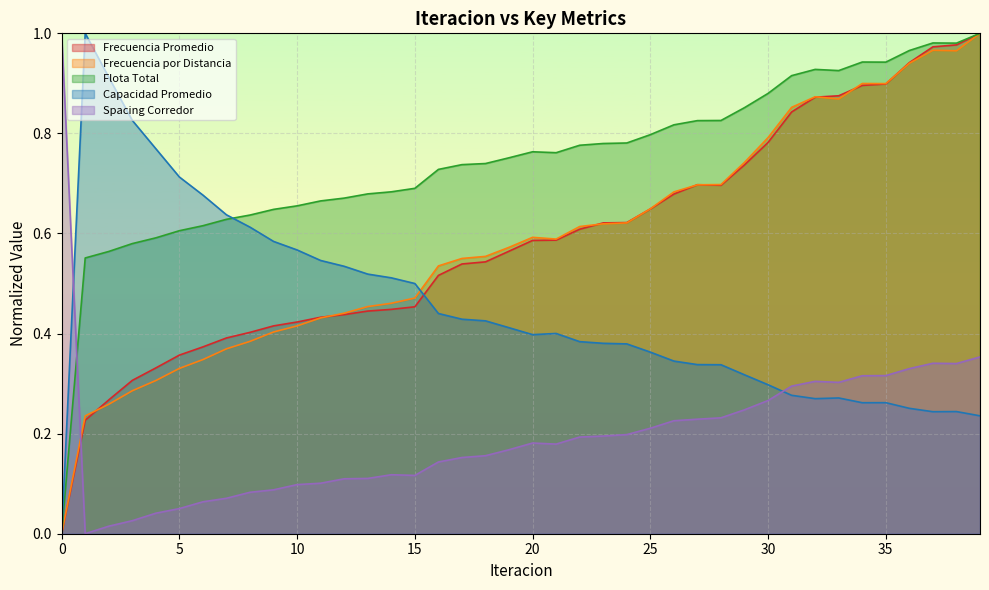

Between which two adjacent categories do Frecuencia por Distancia and Spacing Corredor first intersect?

0 and 1